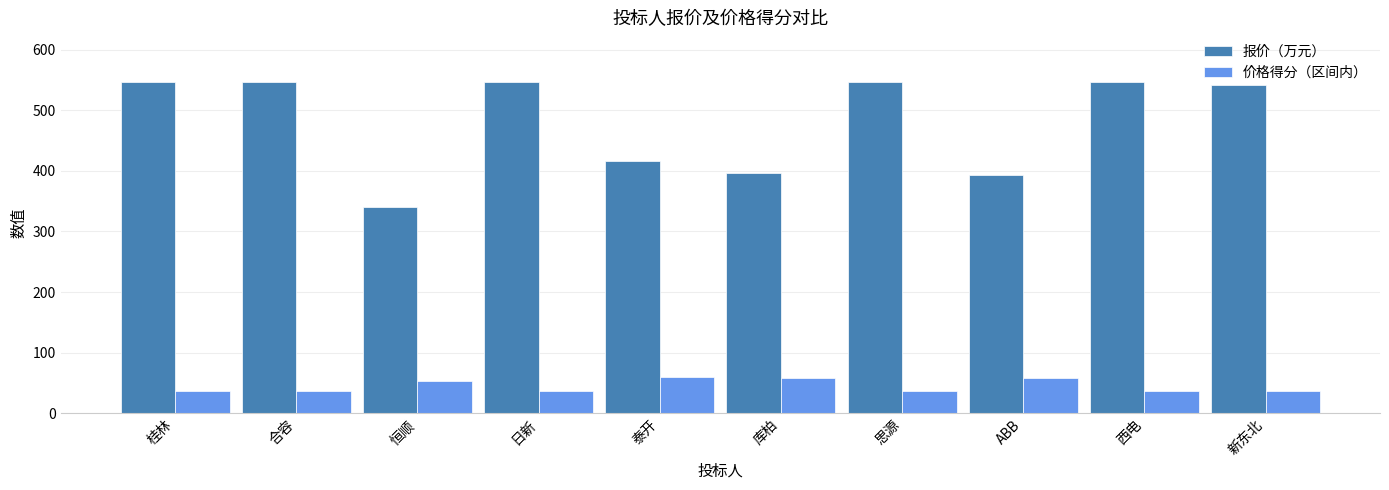

What is the difference between the 报价（万元） values at 西电 and 库柏?

150.1